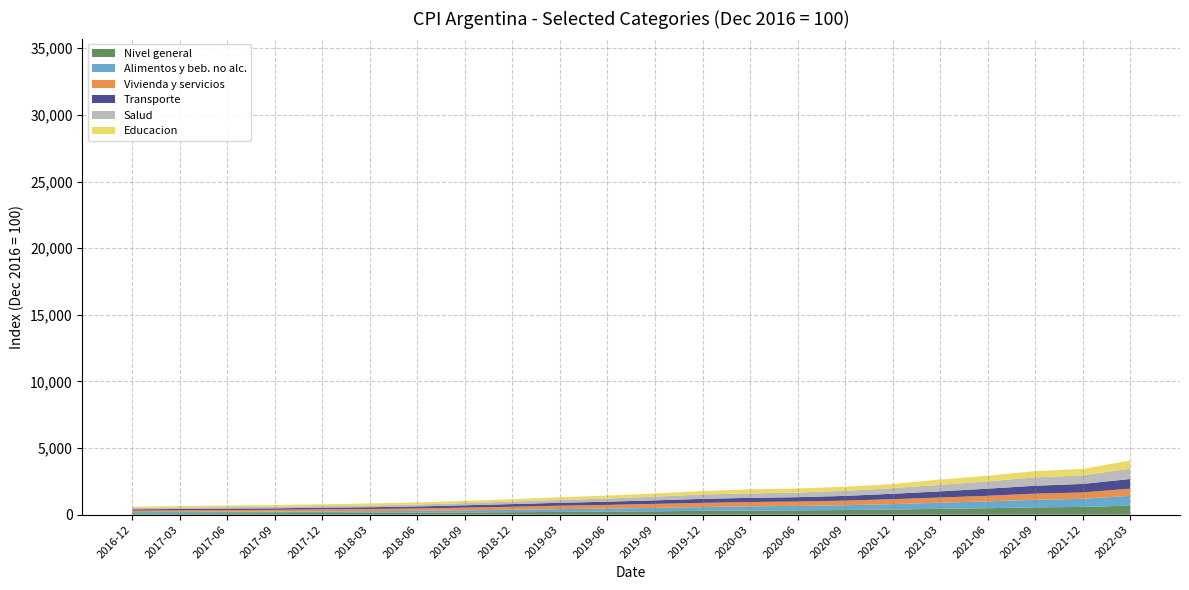

True or false: Educacion and Alimentos y beb. no alc. cross at least once.

False